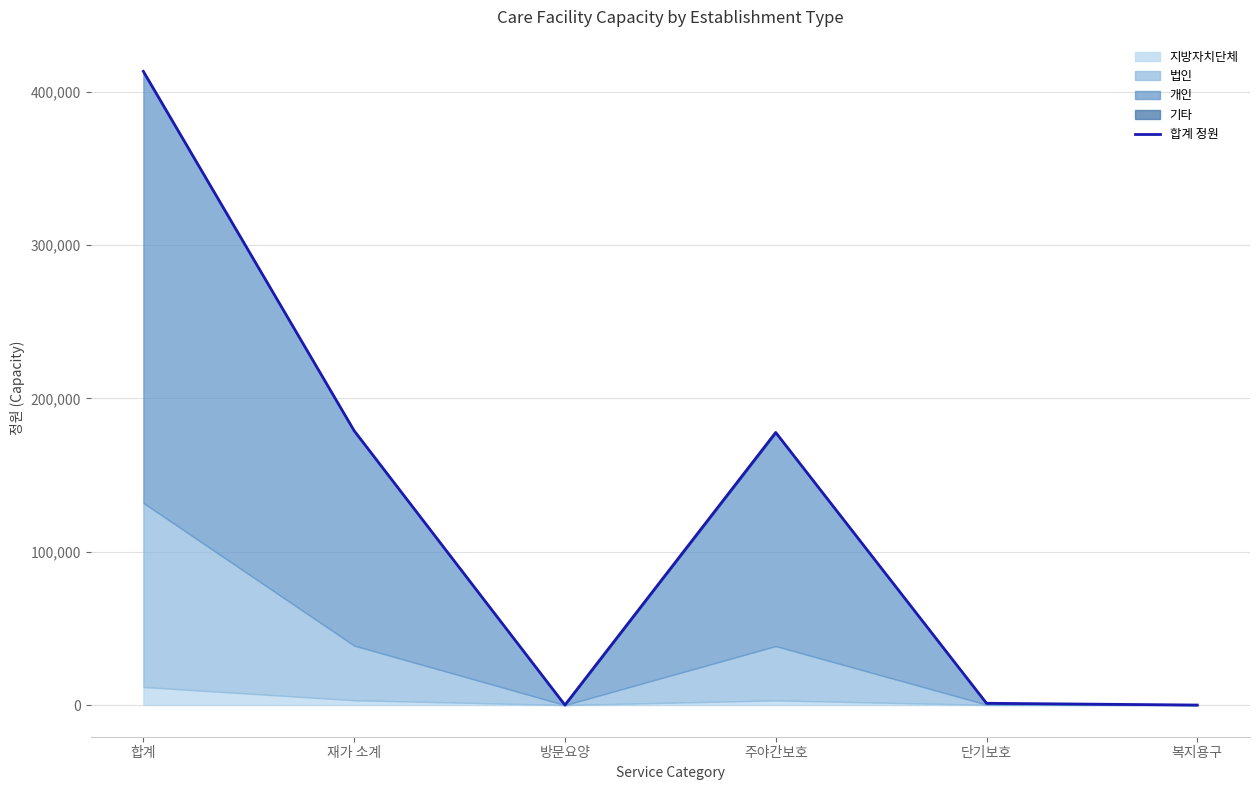

Read the value at 주야간보호, to the nearest 50.

177850